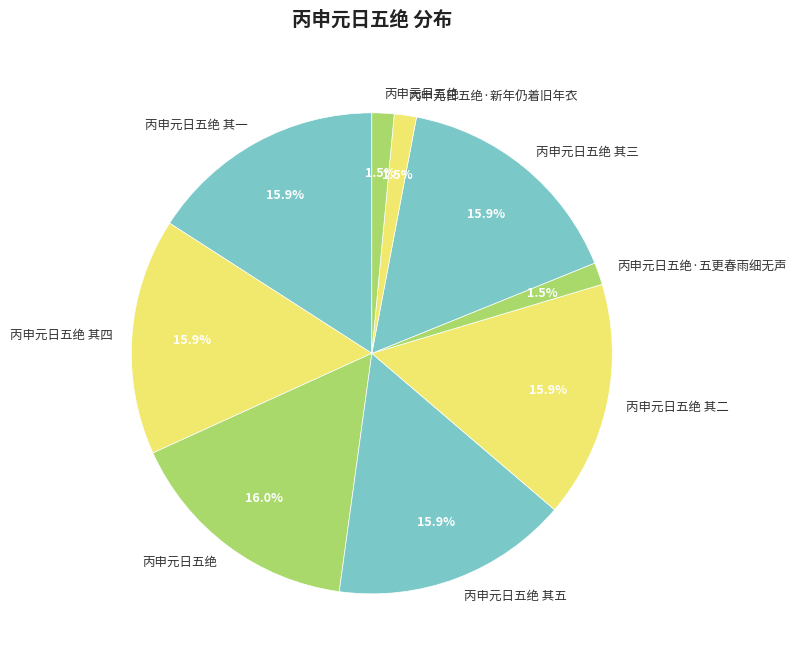

Which category has the biggest portion of the pie?

丙申元日五绝